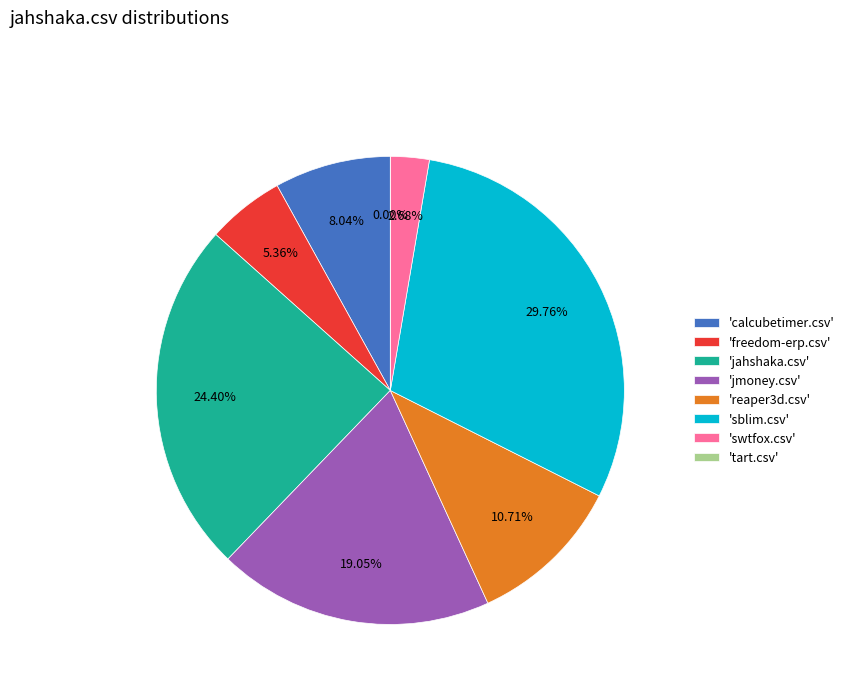

To the nearest percent, what percentage of the pie is jahshaka.csv?

24%